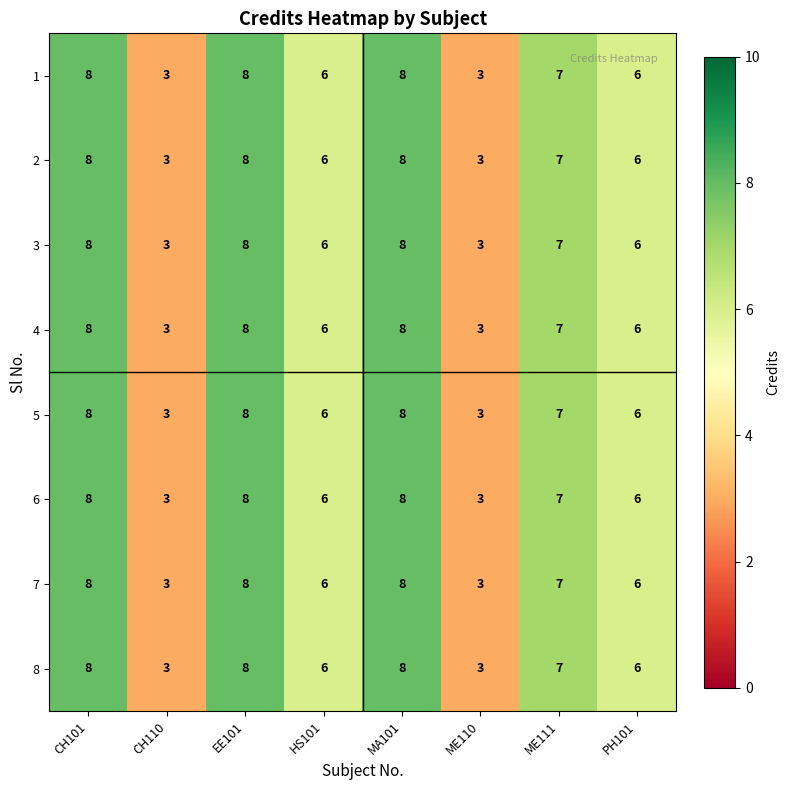

How many 5 values are between 6 and 8?

6